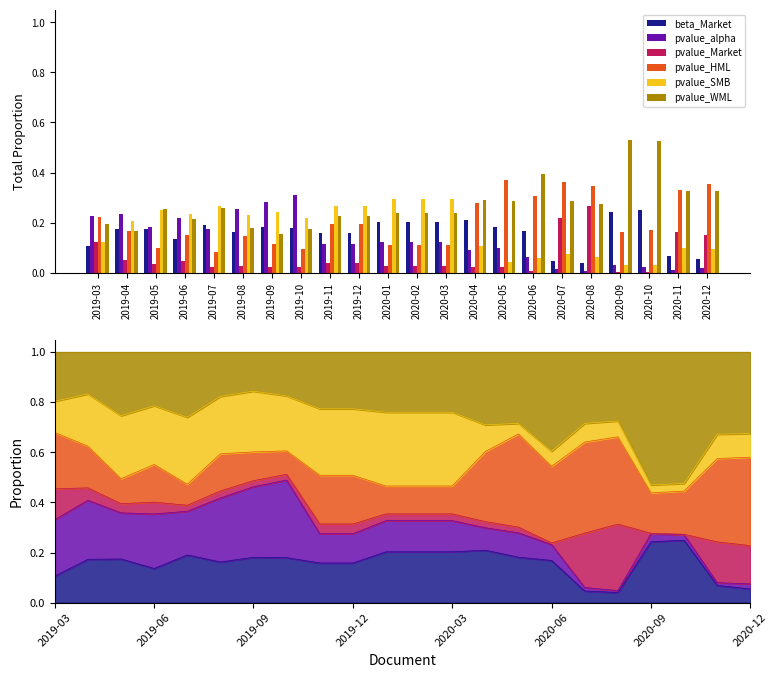

How many categories are shown in the chart?

22